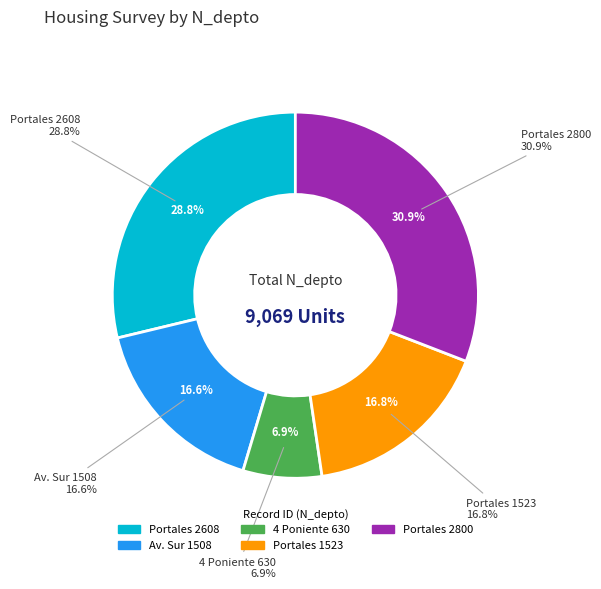

Is it true that 264707462 is 3% of the pie?

False